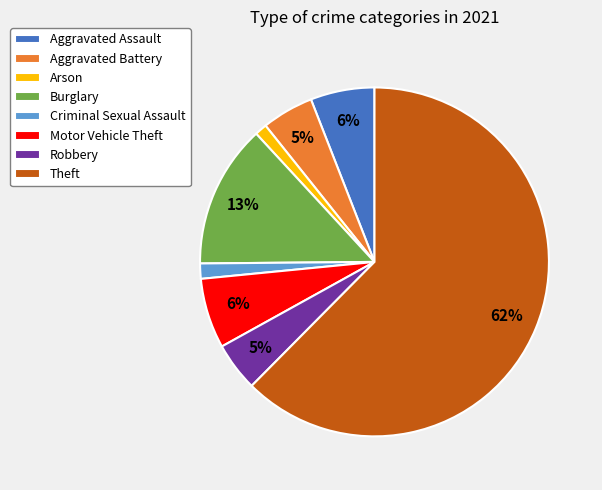

What percentage is the Aggravated Battery slice, to the nearest percent?

5%